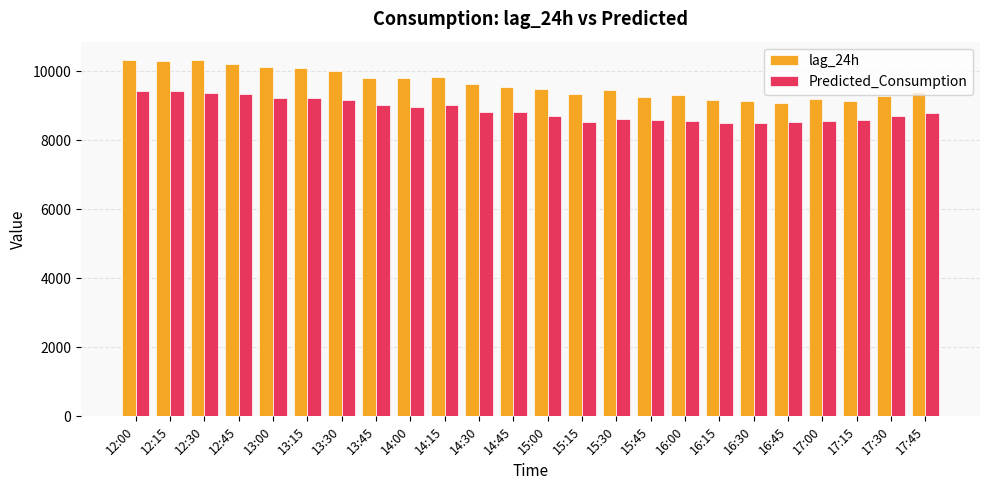

What are all the series names shown in the legend?

lag_24h, Predicted_Consumption